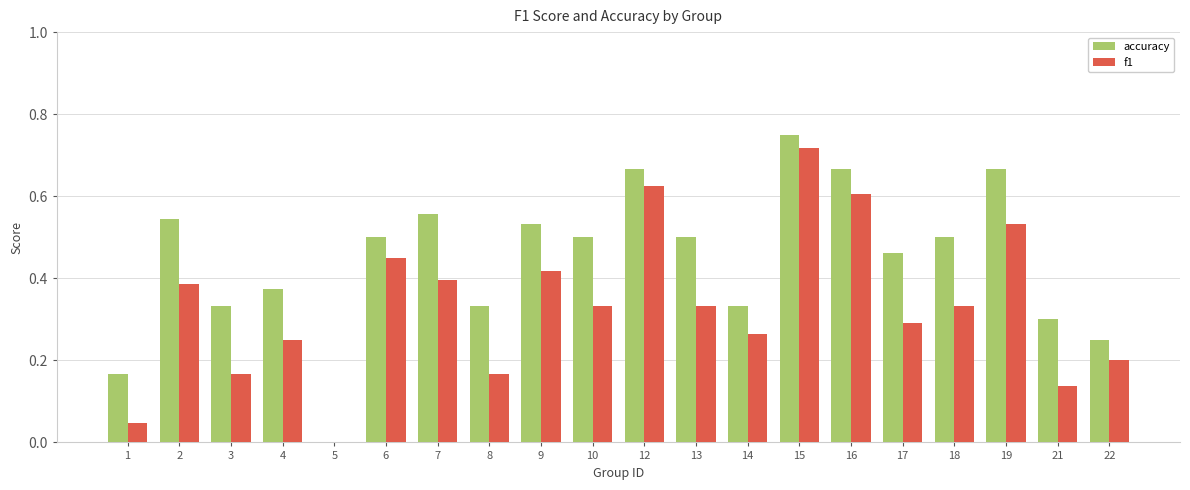

What are all the series names shown in the legend?

accuracy, f1